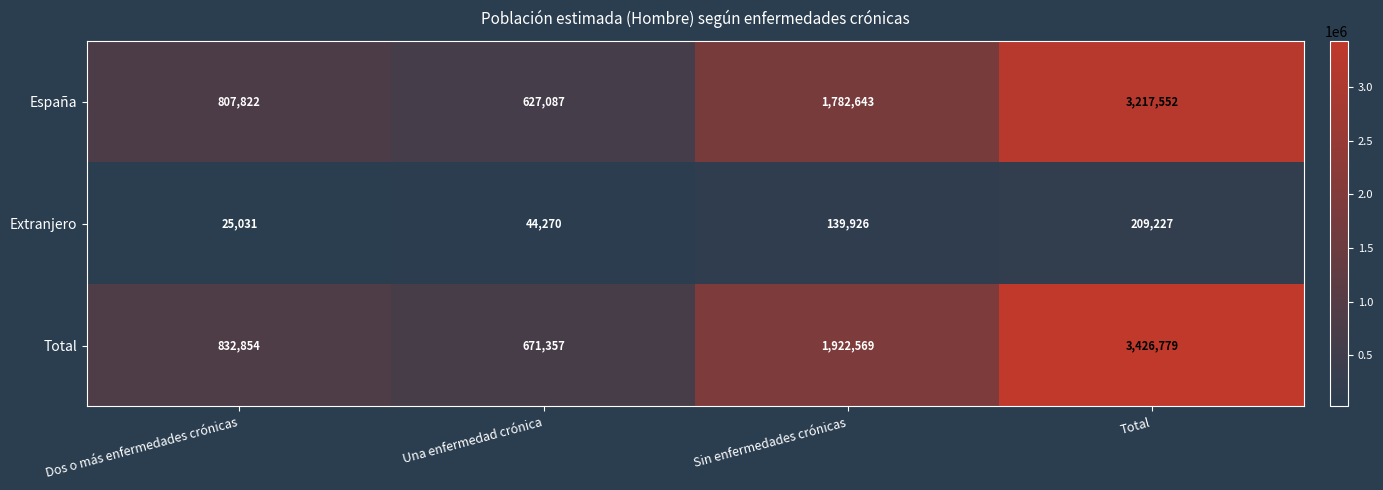

Which series changed the most between Sin enfermedades crónicas and Total?

Total